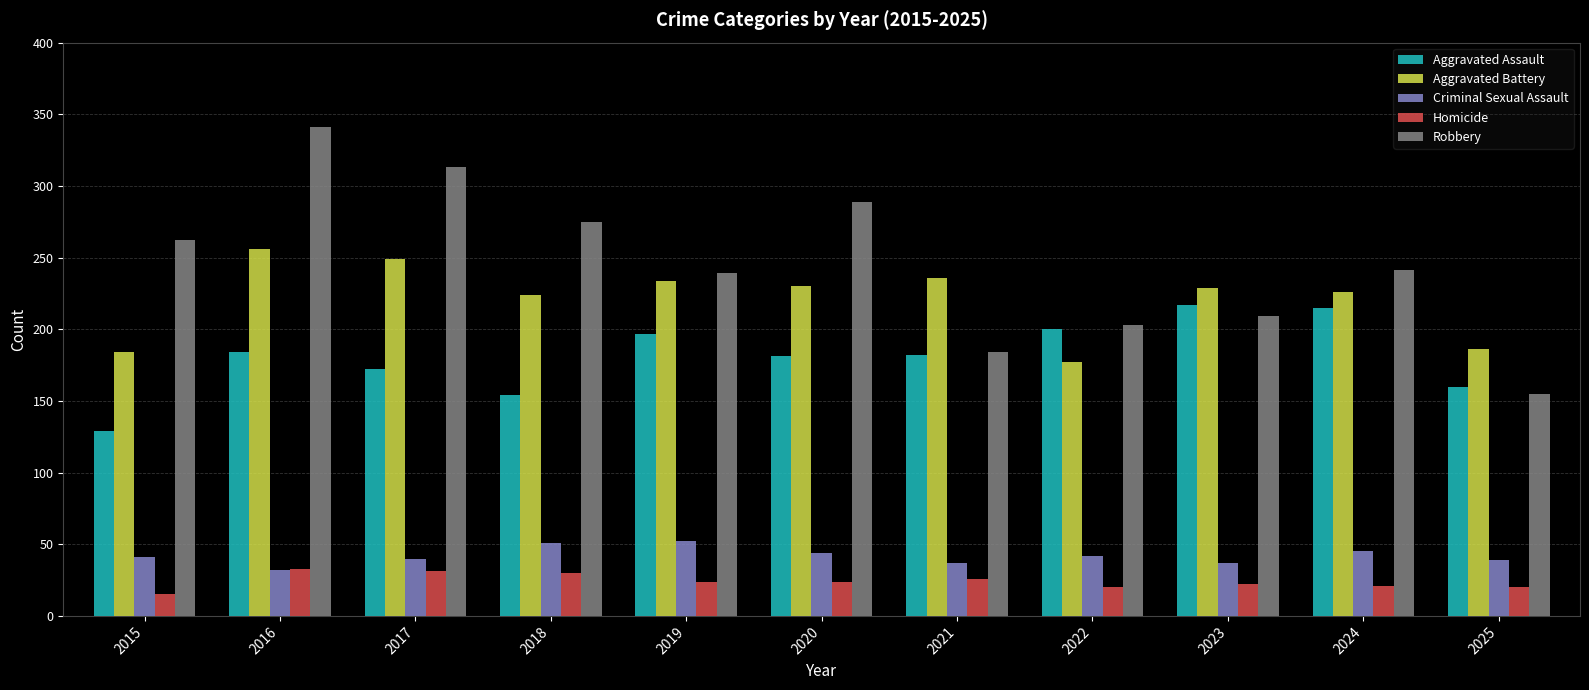

True or false: Homicide has a value of 54 at 2017.

False